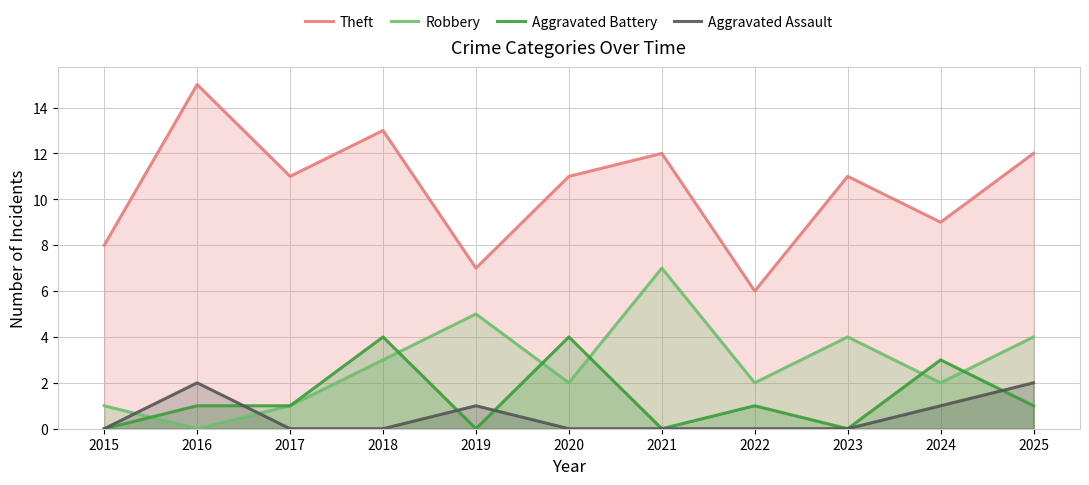

True or false: Theft and Aggravated Battery intersect in this chart.

False